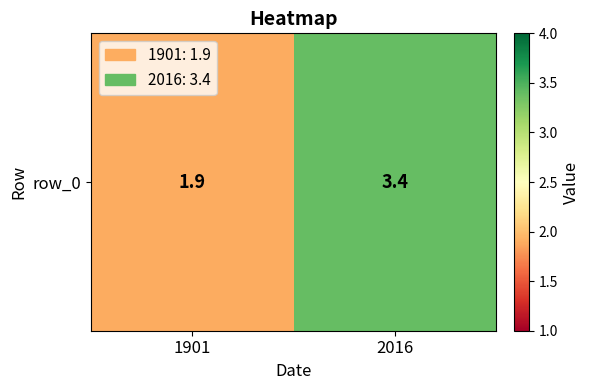

What is the average value?

2.6